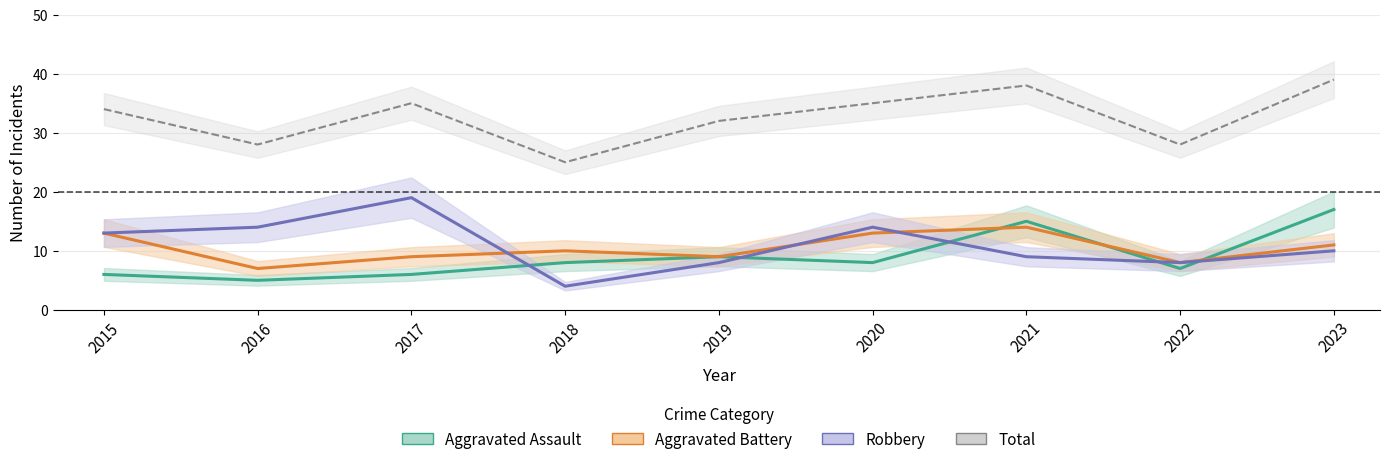

What is the difference between the highest and lowest values at 2023?

29